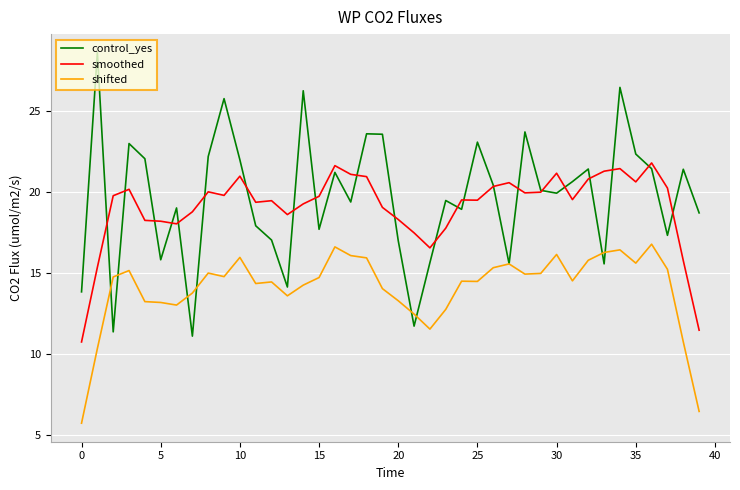

What is the difference between the maximum and minimum values in the shifted series?

11.0